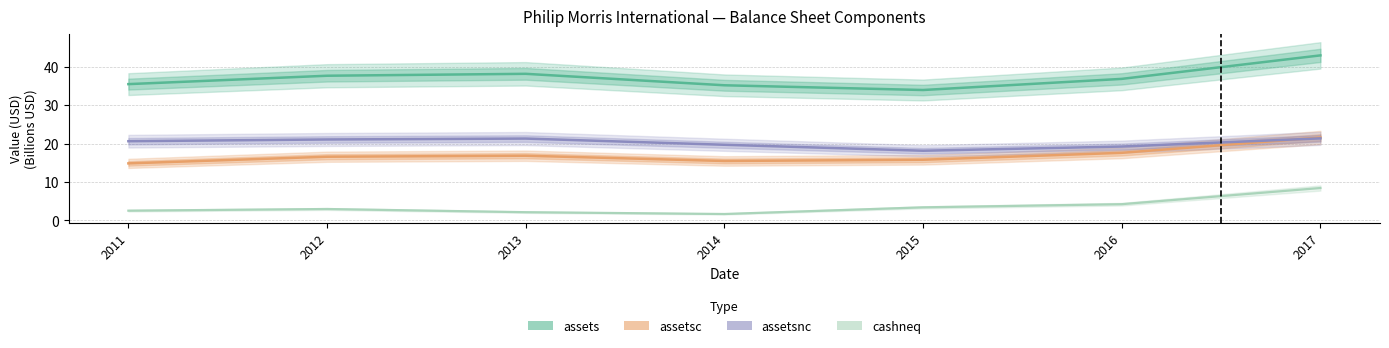

What is the sum of all assetsnc values?

141.5